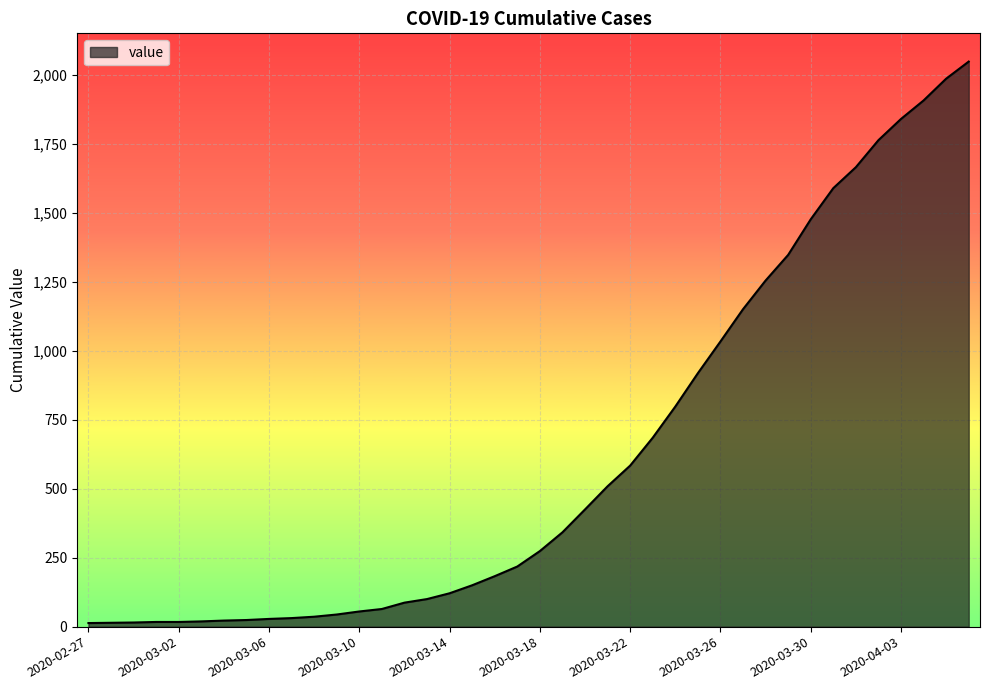

What is the maximum value shown in the chart?

2049